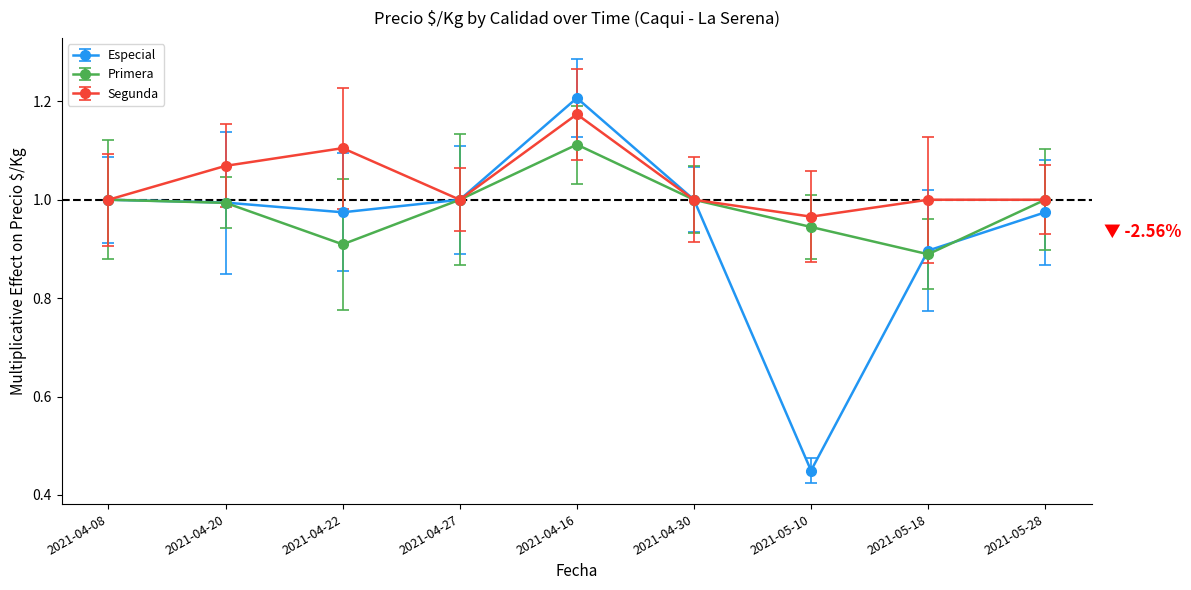

Is the value of Especial at 2021-04-27 greater than the value of Segunda at 2021-04-16?

No